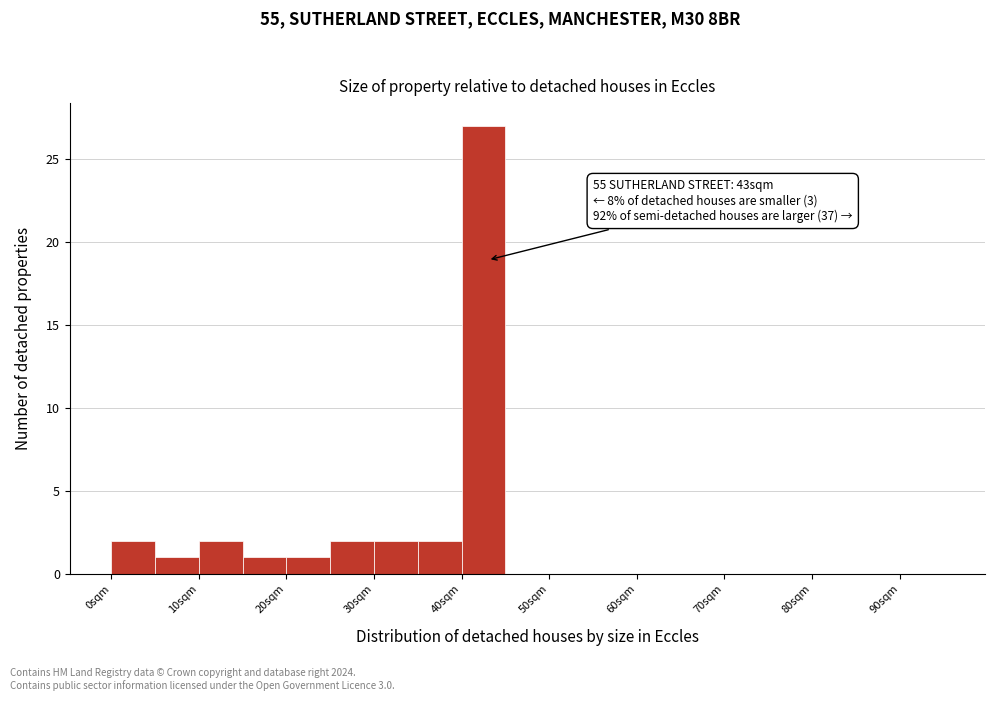

Over which range of the x-axis is the bar tallest?

40 to 45